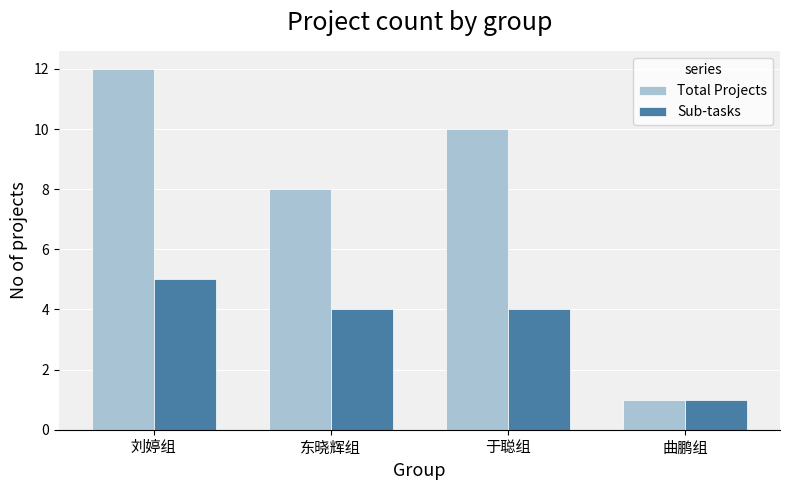

List the series in order of their overall mean, highest first.

Total Projects, Sub-tasks